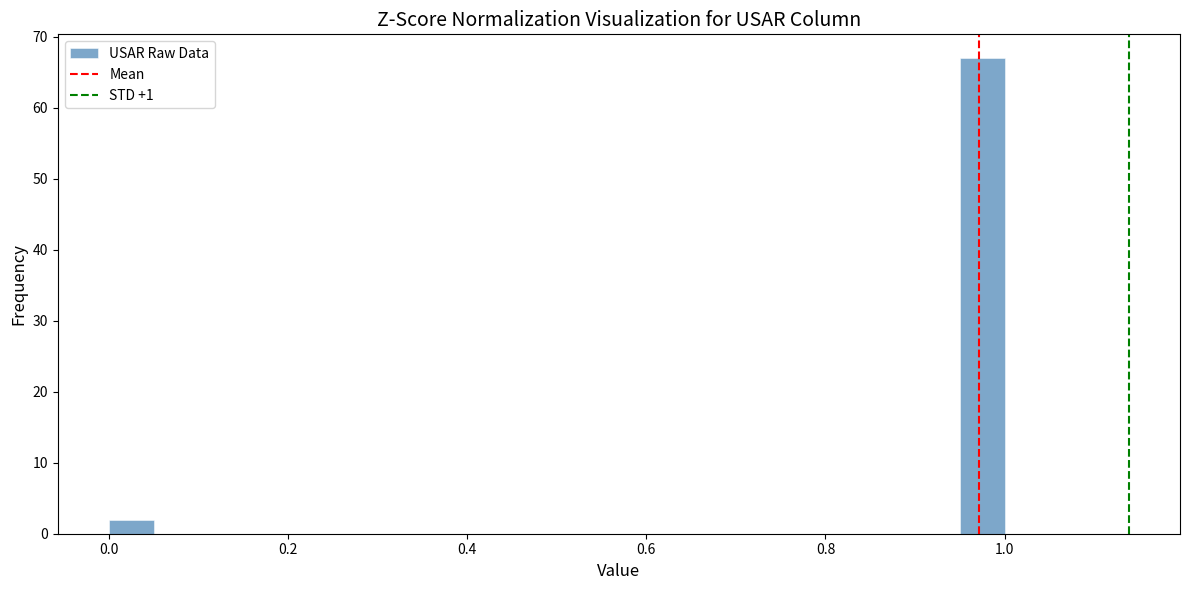

Read against the x-axis, roughly where is the centre of the tallest bar?

0.98